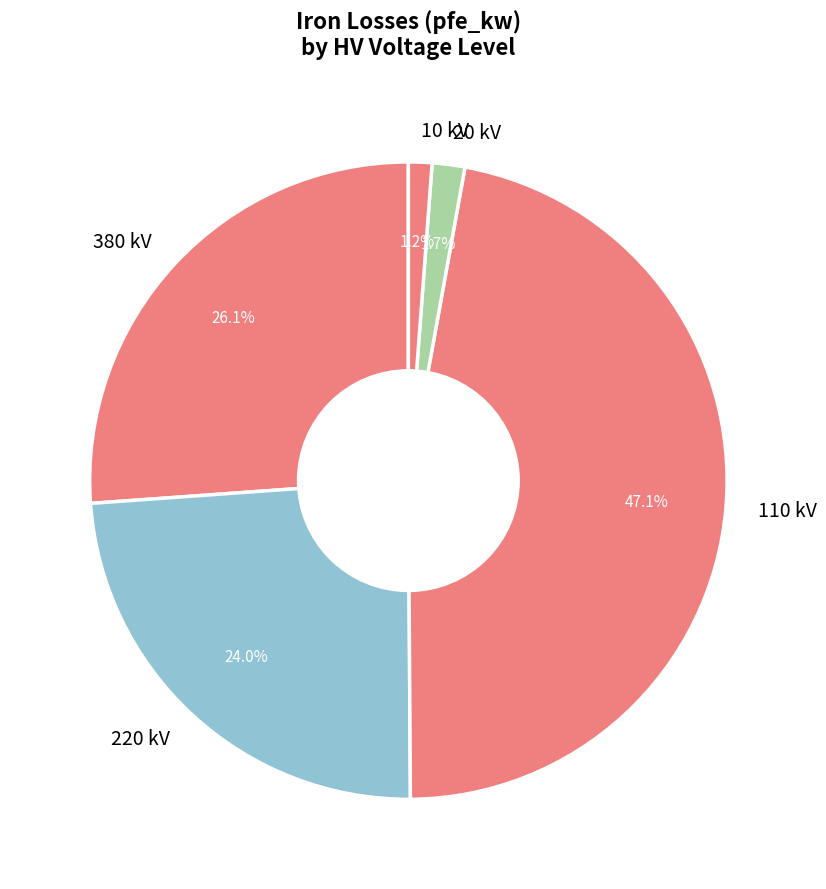

Does 380 kV represent more than half of the total?

No